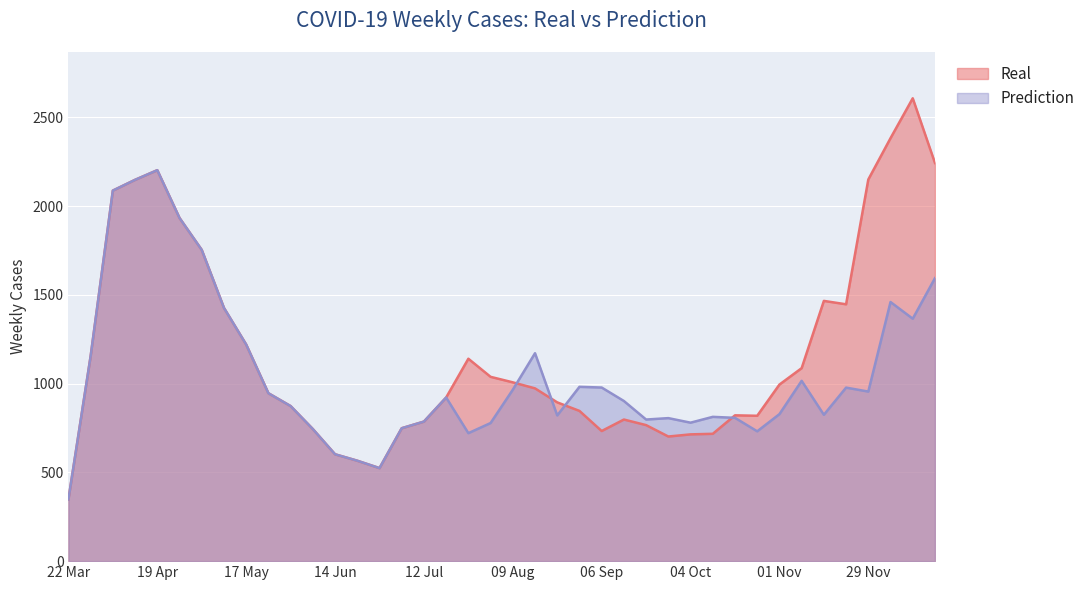

At which category does the chart reach its peak across all series?

13 Dec